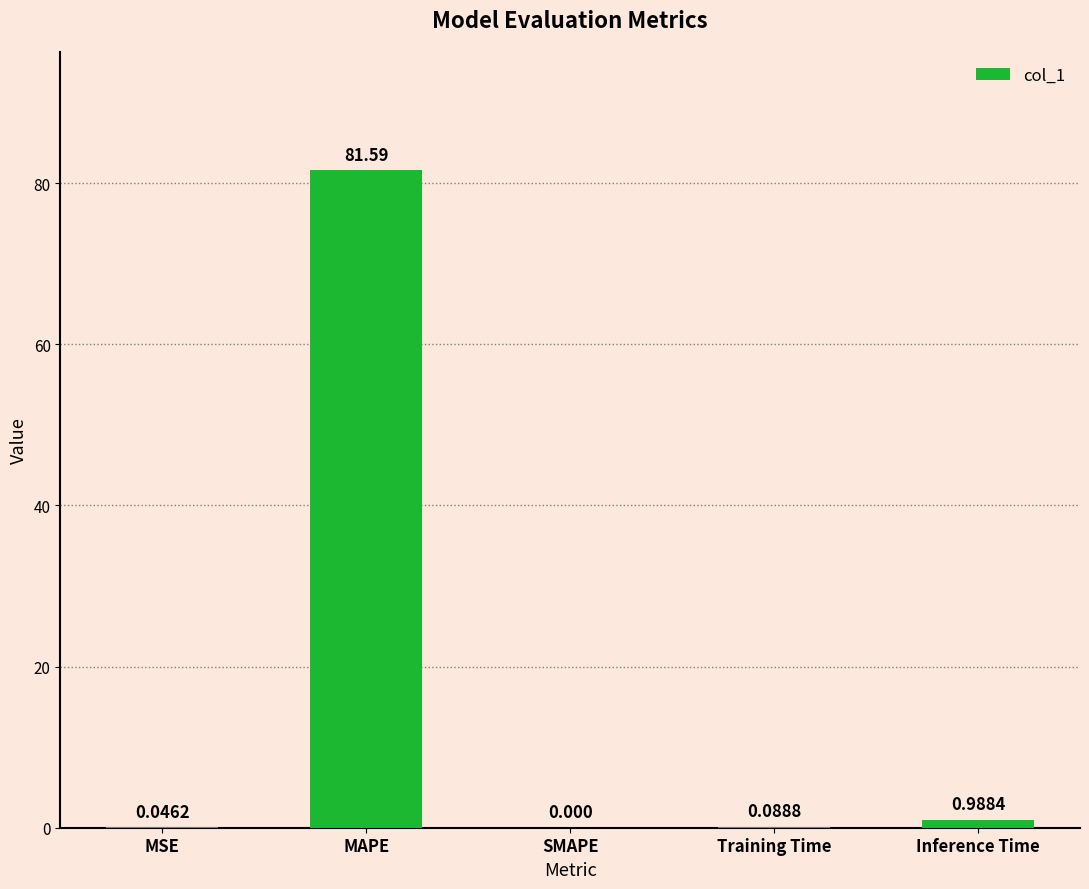

What is the maximum value shown in the chart?

81.6